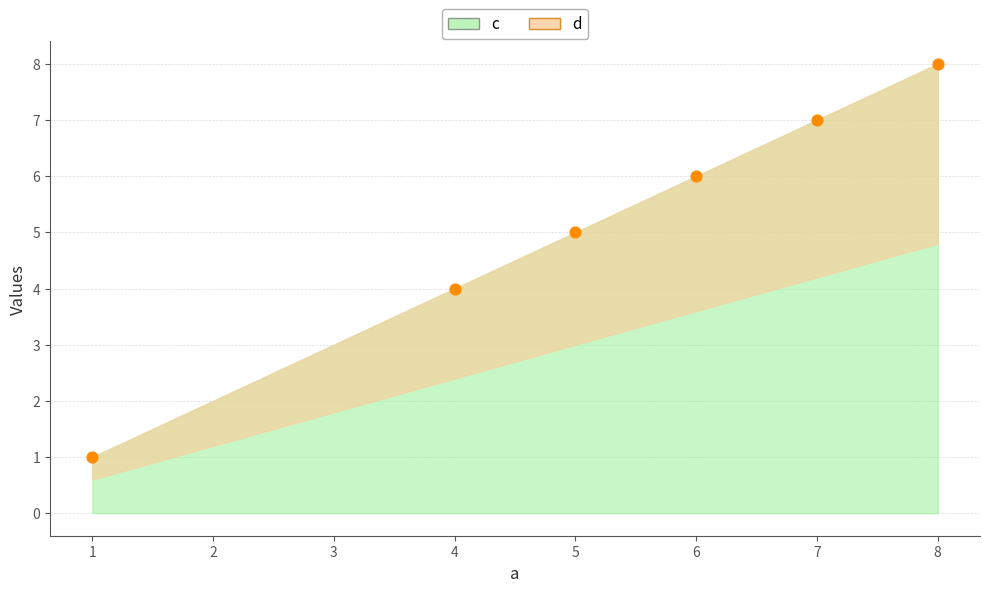

What is the range of Y values (max minus min)?

7